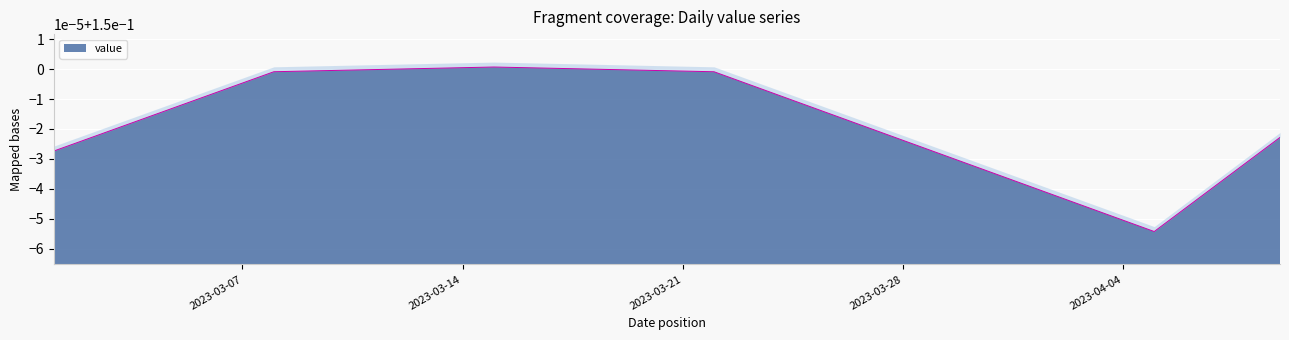

What is the value of the 2nd point from the left?

0.1